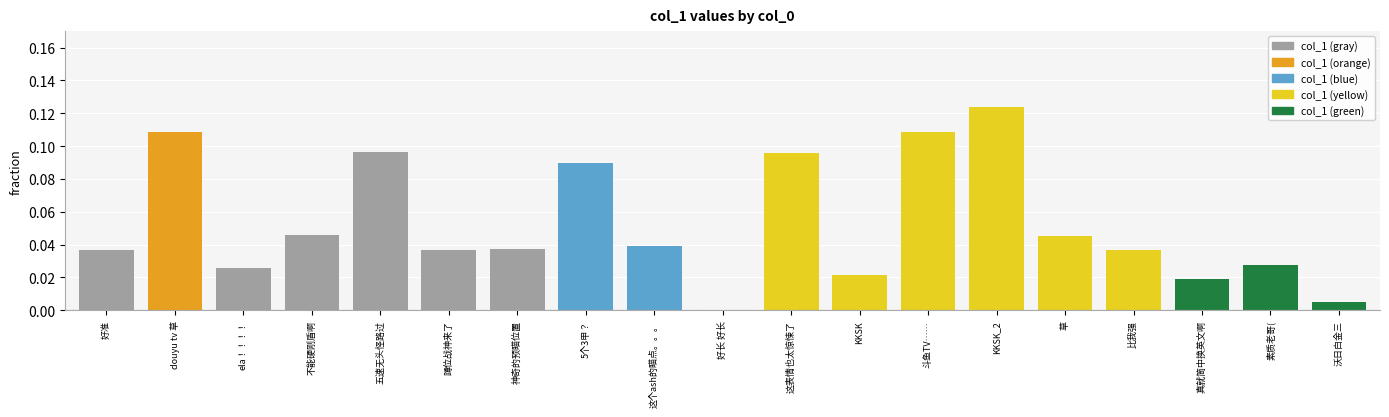

Are the bars horizontal?

No